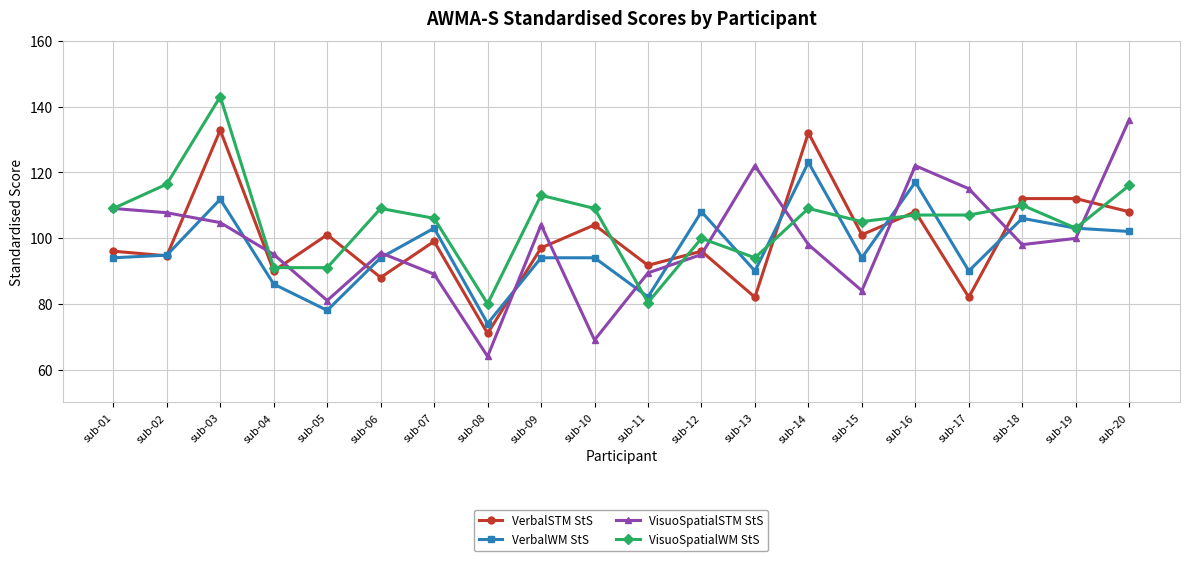

How many distinct data groups are displayed?

4